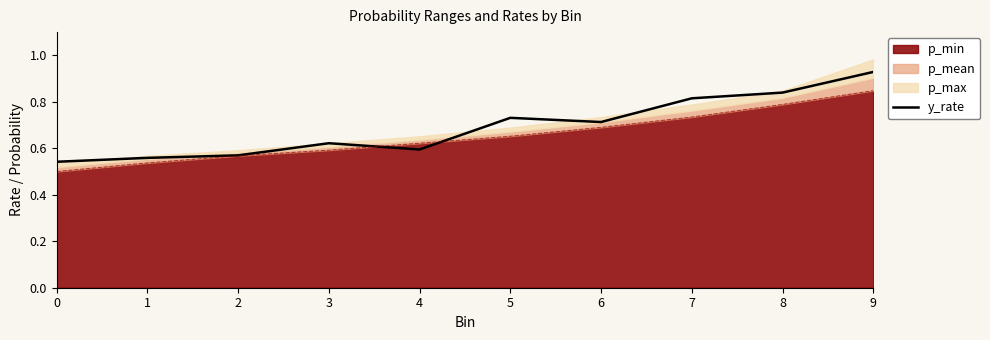

Count the number of categories in the chart.

10